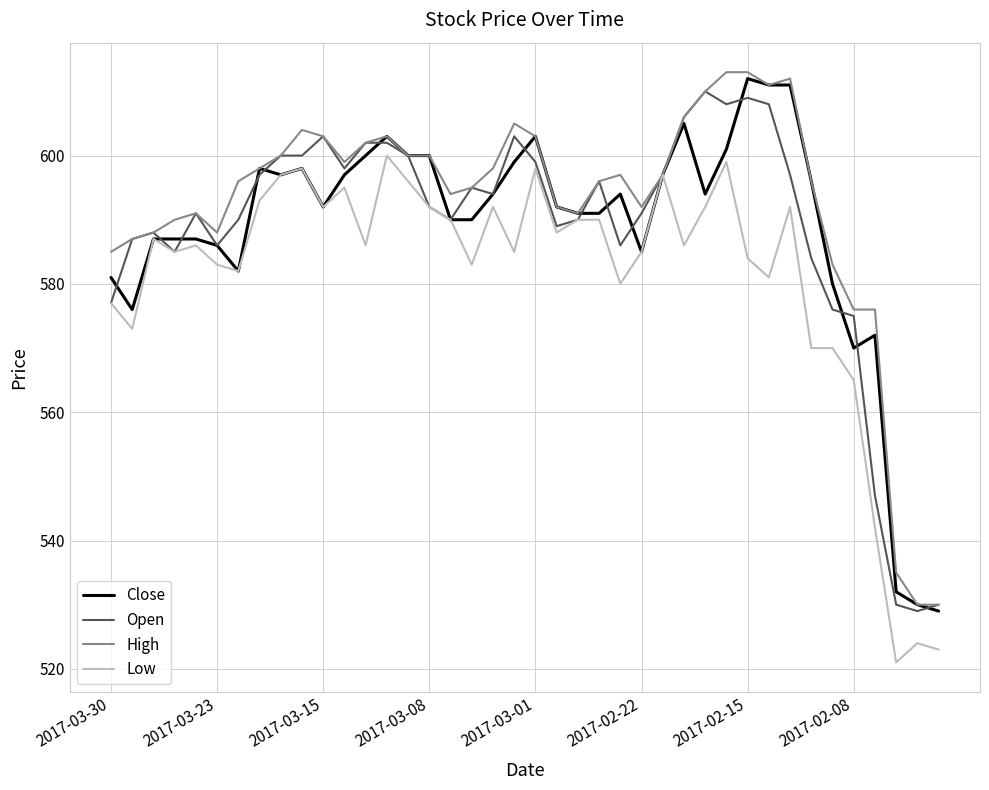

What is the minimum value for Open?

529